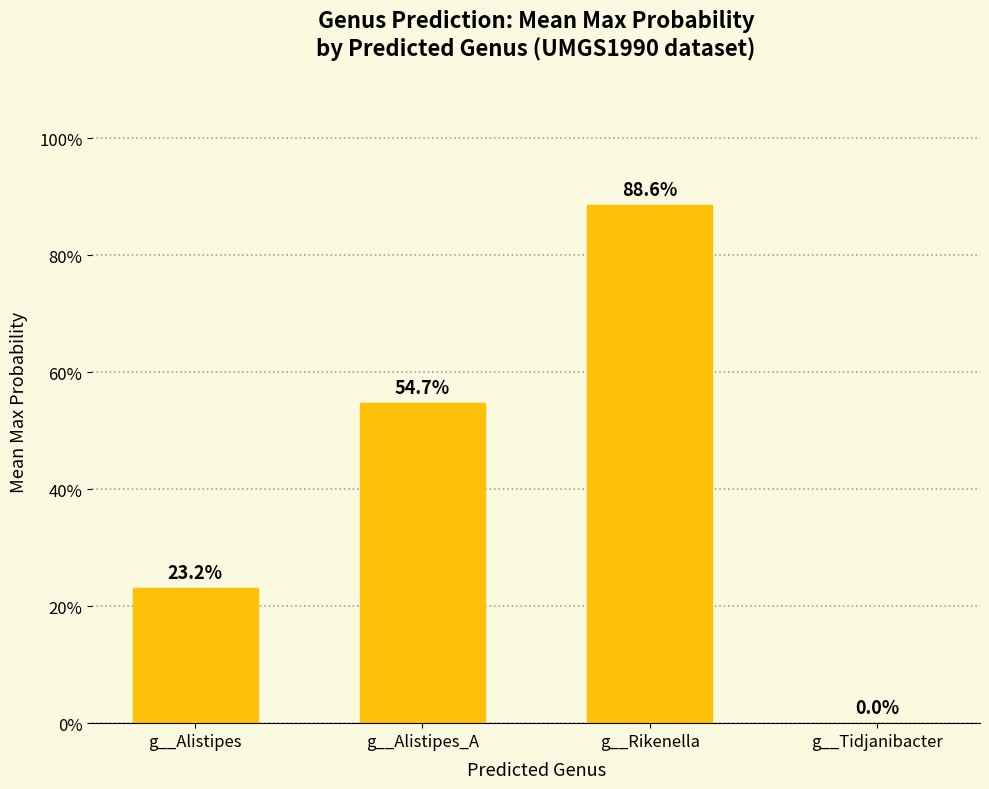

Reading left to right, list all the values displayed in this chart.

g__Alistipes=0.2	g__Alistipes_A=0.5	g__Rikenella=0.9	g__Tidjanibacter=0.0